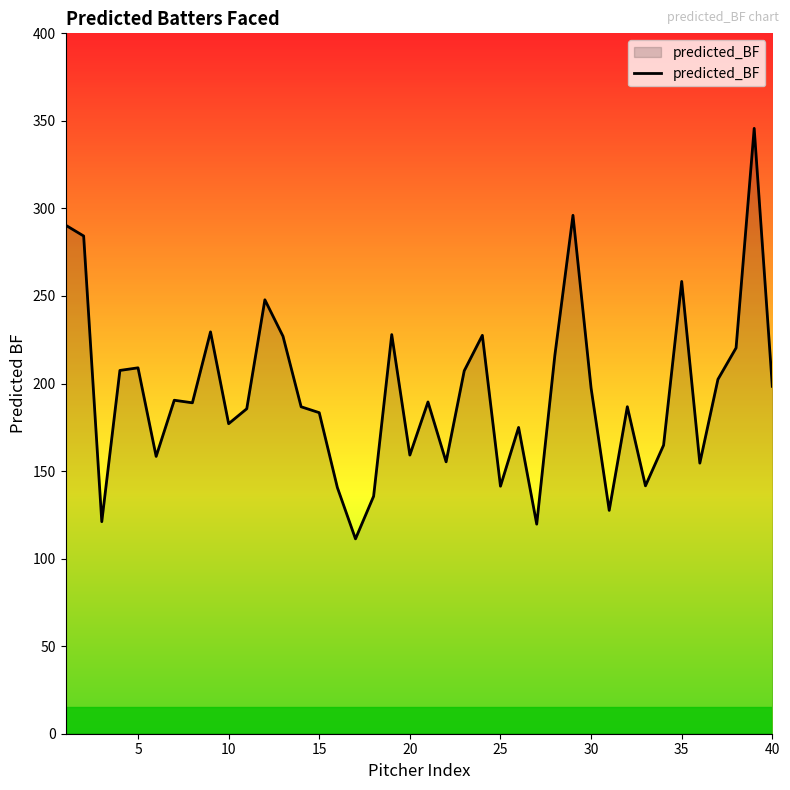

What is the greatest value displayed?

345.7